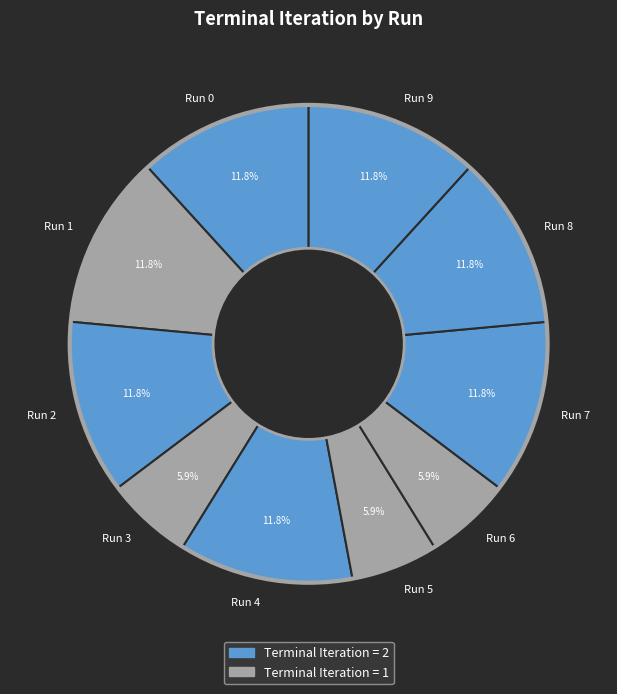

Is there a majority slice in this chart?

No